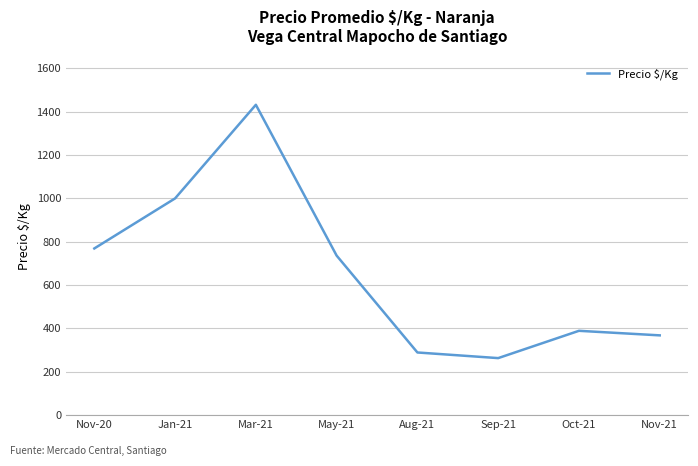

What is the minimum value shown in the chart?

263